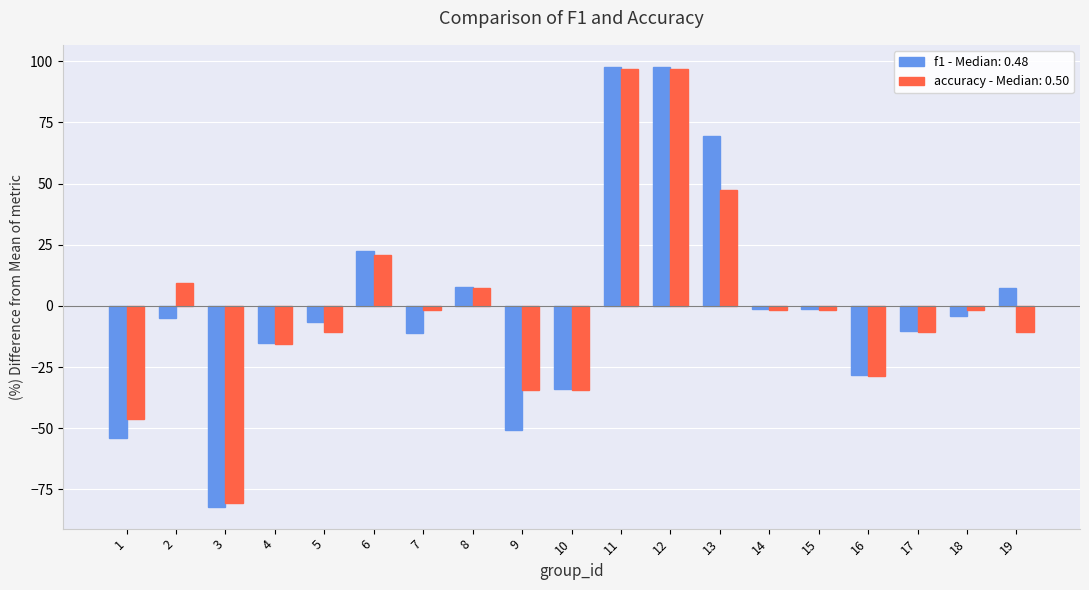

What is the difference between the accuracy - Median: 0.50 values at 8 and 13?

40.2